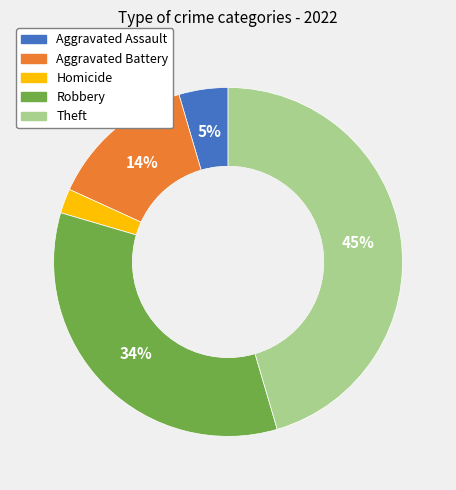

Is there a majority slice in this chart?

No